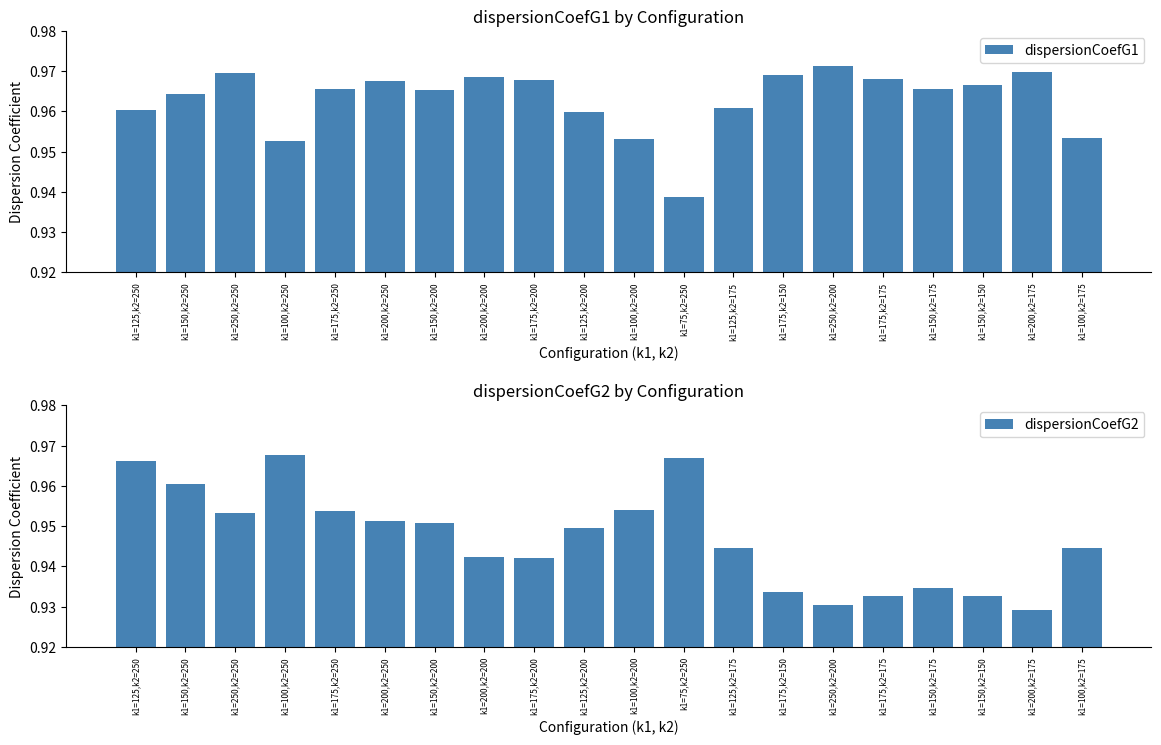

Reading right to left, extract all data points from this chart.

dispersionCoefG1: k1=100,k2=175=1.0	k1=200,k2=175=1.0	k1=150,k2=150=1.0	k1=150,k2=175=1.0	k1=175,k2=175=1.0	k1=250,k2=200=1.0	k1=175,k2=150=1.0	k1=125,k2=175=1.0	k1=75,k2=250=0.9	k1=100,k2=200=1.0	k1=125,k2=200=1.0	k1=175,k2=200=1.0	k1=200,k2=200=1.0	k1=150,k2=200=1.0	k1=200,k2=250=1.0	k1=175,k2=250=1.0	k1=100,k2=250=1.0	k1=250,k2=250=1.0	k1=150,k2=250=1.0	k1=125,k2=250=1.0
dispersionCoefG2: k1=100,k2=175=0.9	k1=200,k2=175=0.9	k1=150,k2=150=0.9	k1=150,k2=175=0.9	k1=175,k2=175=0.9	k1=250,k2=200=0.9	k1=175,k2=150=0.9	k1=125,k2=175=0.9	k1=75,k2=250=1.0	k1=100,k2=200=1.0	k1=125,k2=200=0.9	k1=175,k2=200=0.9	k1=200,k2=200=0.9	k1=150,k2=200=1.0	k1=200,k2=250=1.0	k1=175,k2=250=1.0	k1=100,k2=250=1.0	k1=250,k2=250=1.0	k1=150,k2=250=1.0	k1=125,k2=250=1.0